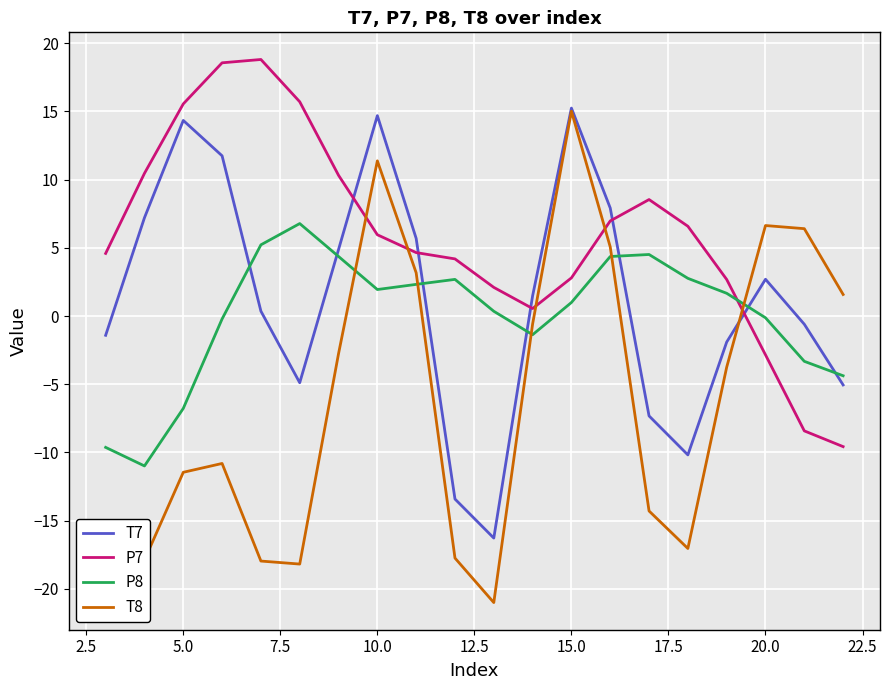

What is the greatest value displayed?

18.8